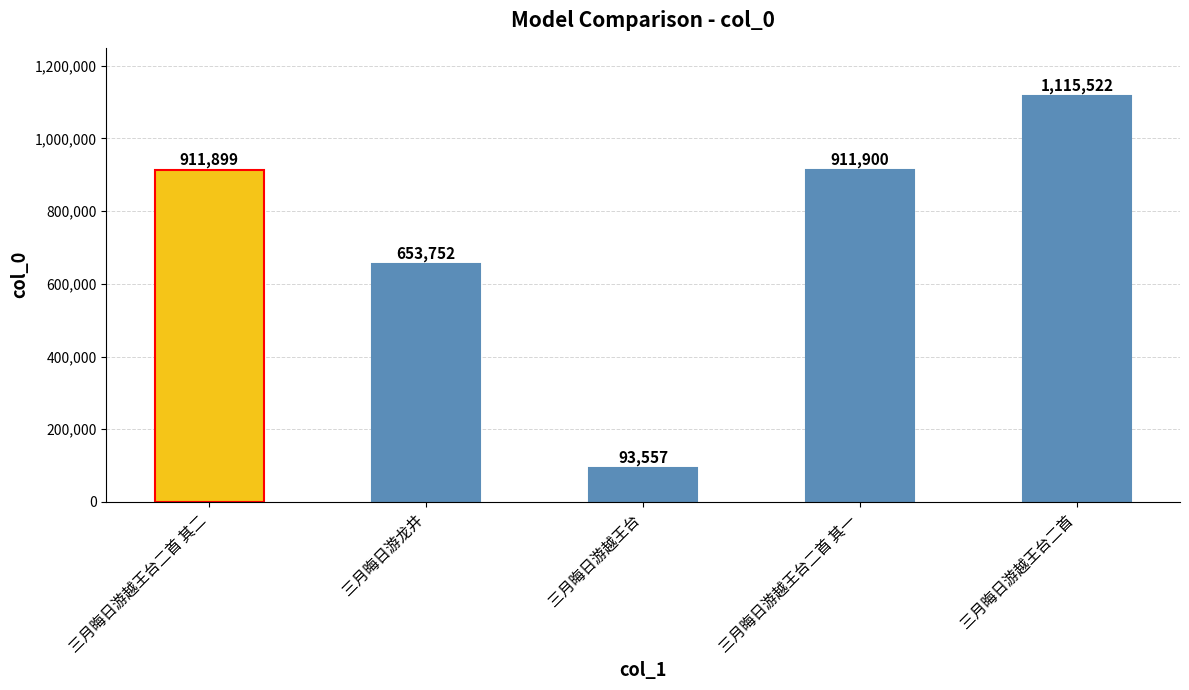

What is the ratio of the value at 三月晦日游越王台二首 其二 to the value at 三月晦日游越王台?

9.7